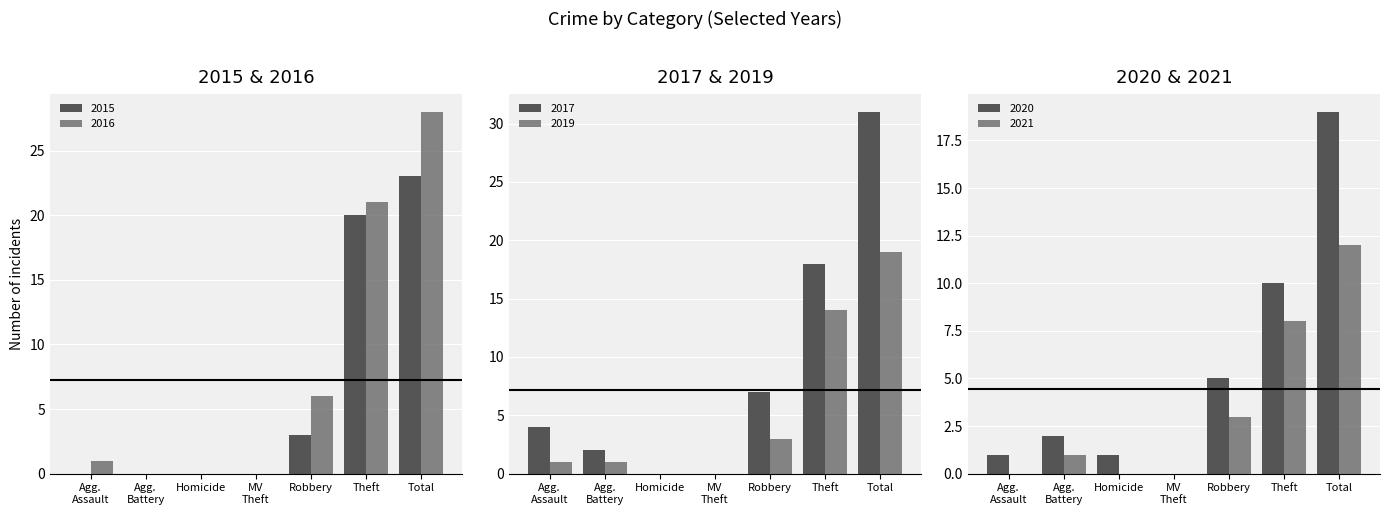

Which series changed the most between Agg. Battery and Theft?

2016